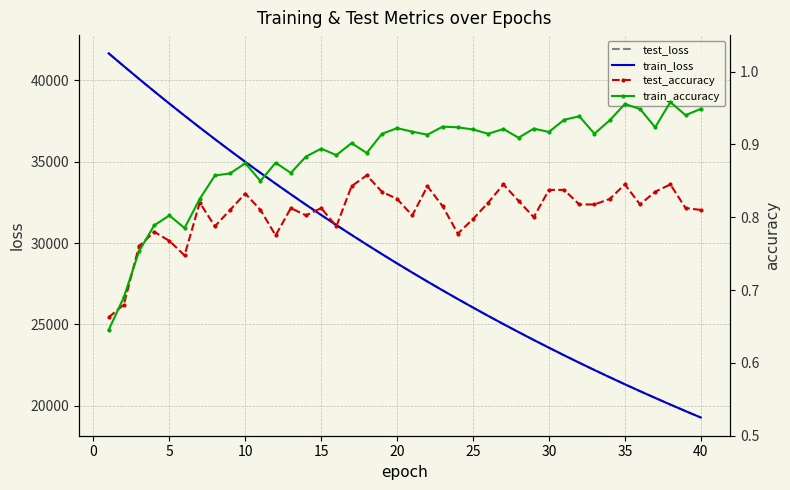

What is the lowest value of the test_loss series?

19282.1